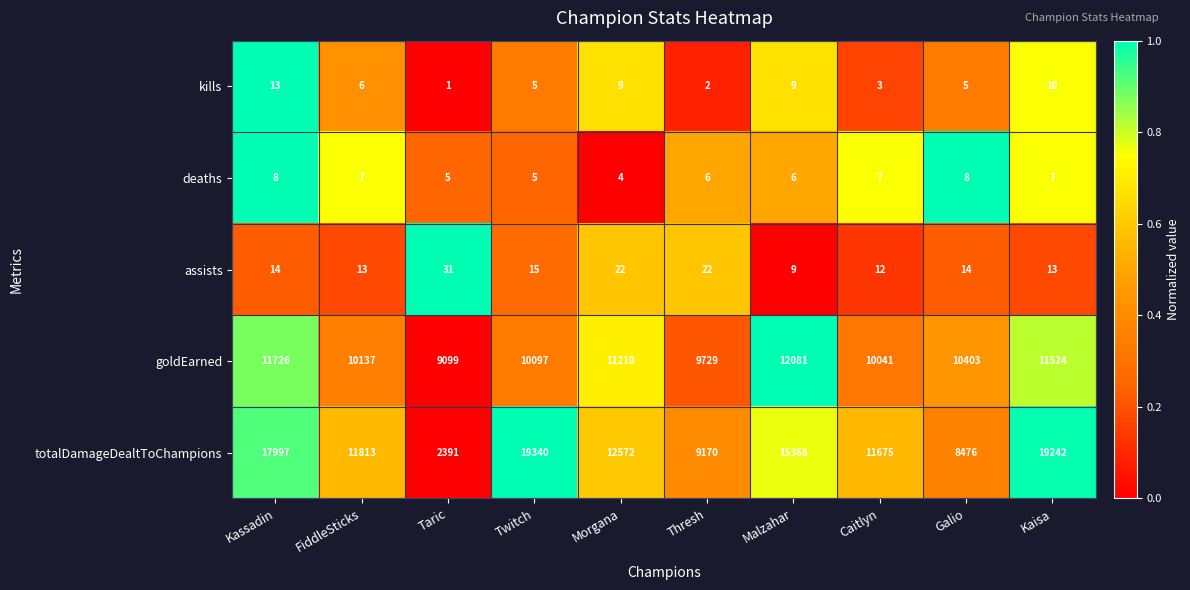

The kills series shows 6 at Kaisa. True or false?

False